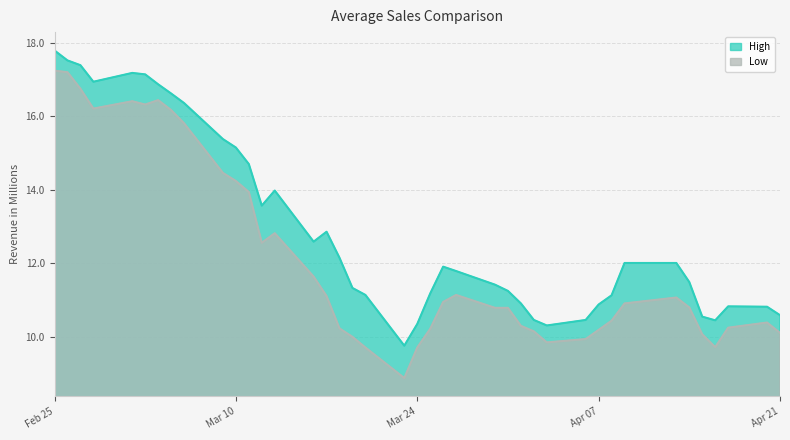

Which series has the widest spread of values?

Low